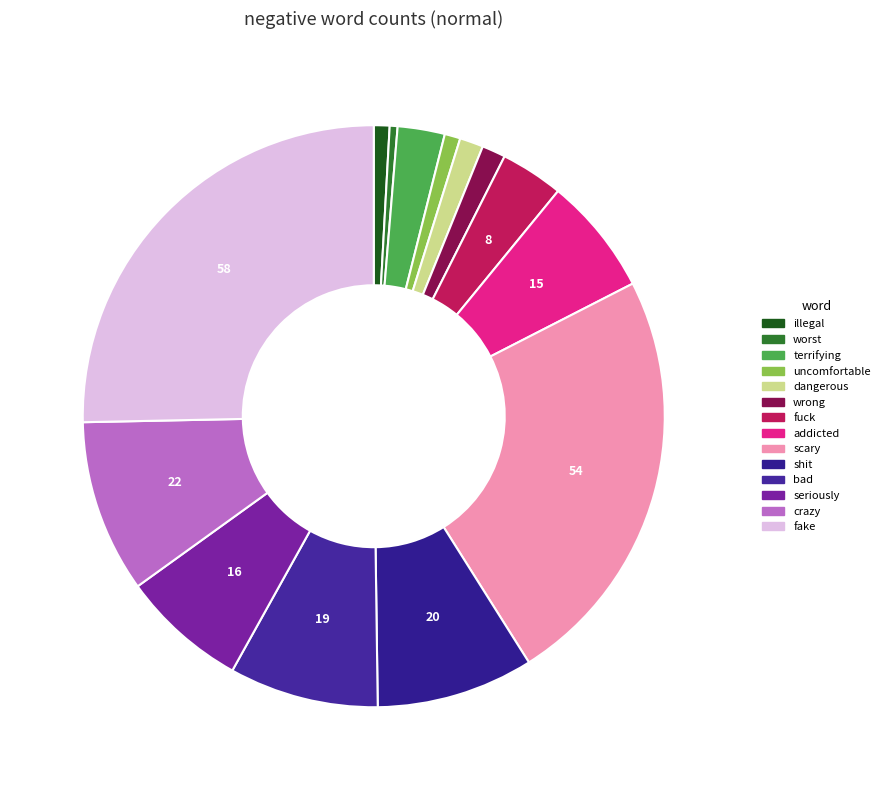

Does crazy represent more than half of the total?

No